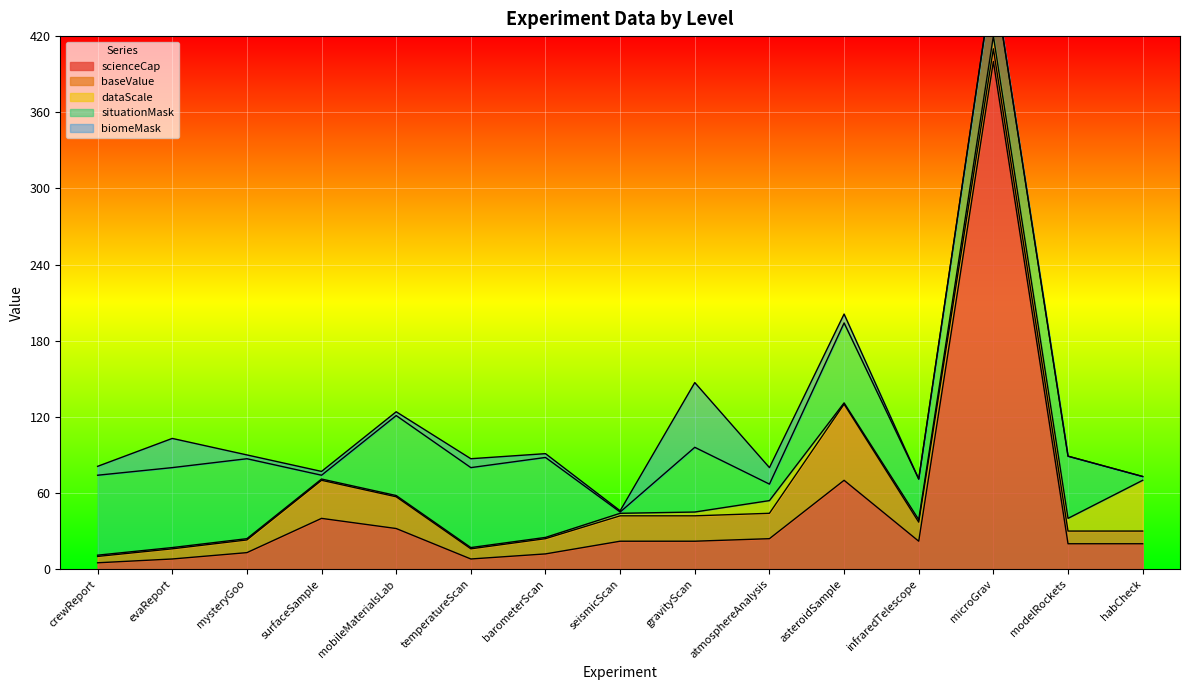

The scienceCap series shows 2 at crewReport. True or false?

False